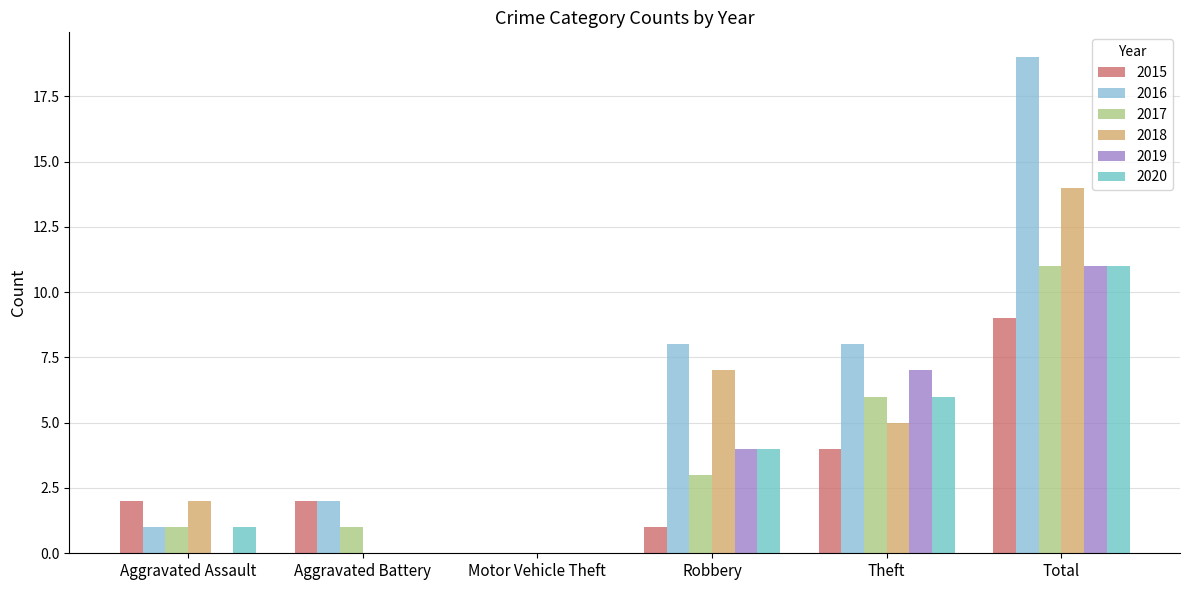

Reading left to right, list all the values displayed in this chart.

2015: Aggravated Assault=2	Aggravated Battery=2	Motor Vehicle Theft=0	Robbery=1	Theft=4	Total=9
2016: Aggravated Assault=1	Aggravated Battery=2	Motor Vehicle Theft=0	Robbery=8	Theft=8	Total=19
2017: Aggravated Assault=1	Aggravated Battery=1	Motor Vehicle Theft=0	Robbery=3	Theft=6	Total=11
2018: Aggravated Assault=2	Aggravated Battery=0	Motor Vehicle Theft=0	Robbery=7	Theft=5	Total=14
2019: Aggravated Assault=0	Aggravated Battery=0	Motor Vehicle Theft=0	Robbery=4	Theft=7	Total=11
2020: Aggravated Assault=1	Aggravated Battery=0	Motor Vehicle Theft=0	Robbery=4	Theft=6	Total=11